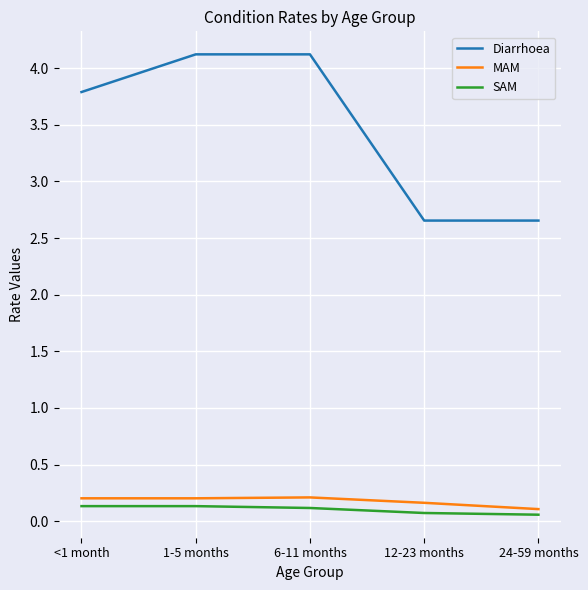

What is the spread (max minus min) of values at 6-11 months?

4.0